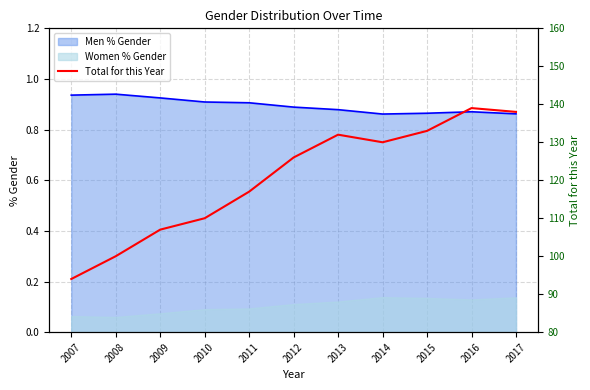

Rank the categories by value from lowest to highest.

2007, 2008, 2009, 2010, 2011, 2012, 2014, 2013, 2015, 2017, 2016